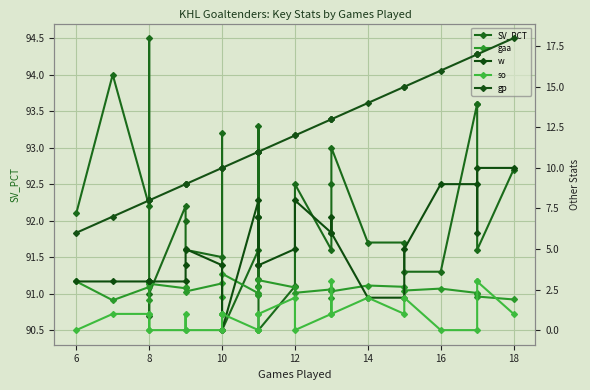

Reading left to right, list all the values displayed in this chart.

SV_PCT: 92.1	94.0	92.2	94.5	90.7	91.0	92.2	92.0	91.6	91.5	93.2	90.5	91.6	91.2	91.1	93.3	90.5	91.1	92.5	91.6	92.5	93.0	91.7	91.7	91.3	91.3	93.6	93.6	91.6	92.7
gaa: 3.0	1.8	2.7	1.9	2.9	2.9	2.6	2.7	2.4	2.9	2.1	3.5	2.3	2.1	2.6	2.1	3.1	2.6	2.3	2.5	2.0	2.4	2.8	2.7	2.4	2.6	2.3	2.2	2.1	1.9
w: 3.0	3.0	3.0	3.0	3.0	3.0	3.0	4.0	5.0	4.0	1.0	0.0	8.0	7.0	4.0	7.0	4.0	5.0	8.0	6.0	7.0	6.0	2.0	2.0	5.0	9.0	9.0	6.0	10.0	10.0
so: 0.0	1.0	1.0	0.0	1.0	0.0	0.0	1.0	0.0	0.0	1.0	1.0	0.0	0.0	0.0	1.0	1.0	2.0	0.0	1.0	3.0	1.0	2.0	1.0	2.0	0.0	0.0	3.0	3.0	1.0
gp: 6.0	7.0	8.0	8.0	8.0	8.0	9.0	9.0	9.0	10.0	10.0	10.0	11.0	11.0	11.0	11.0	11.0	12.0	12.0	13.0	13.0	13.0	14.0	15.0	15.0	16.0	17.0	17.0	17.0	18.0